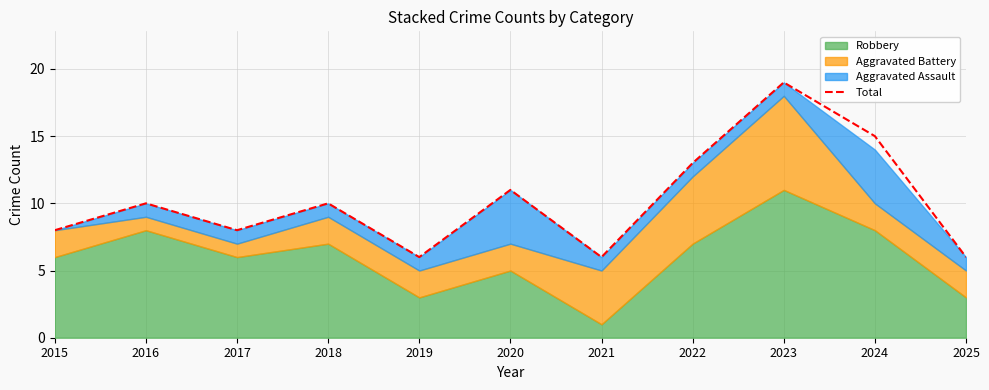

At which category does the chart reach its minimum across all series?

2019